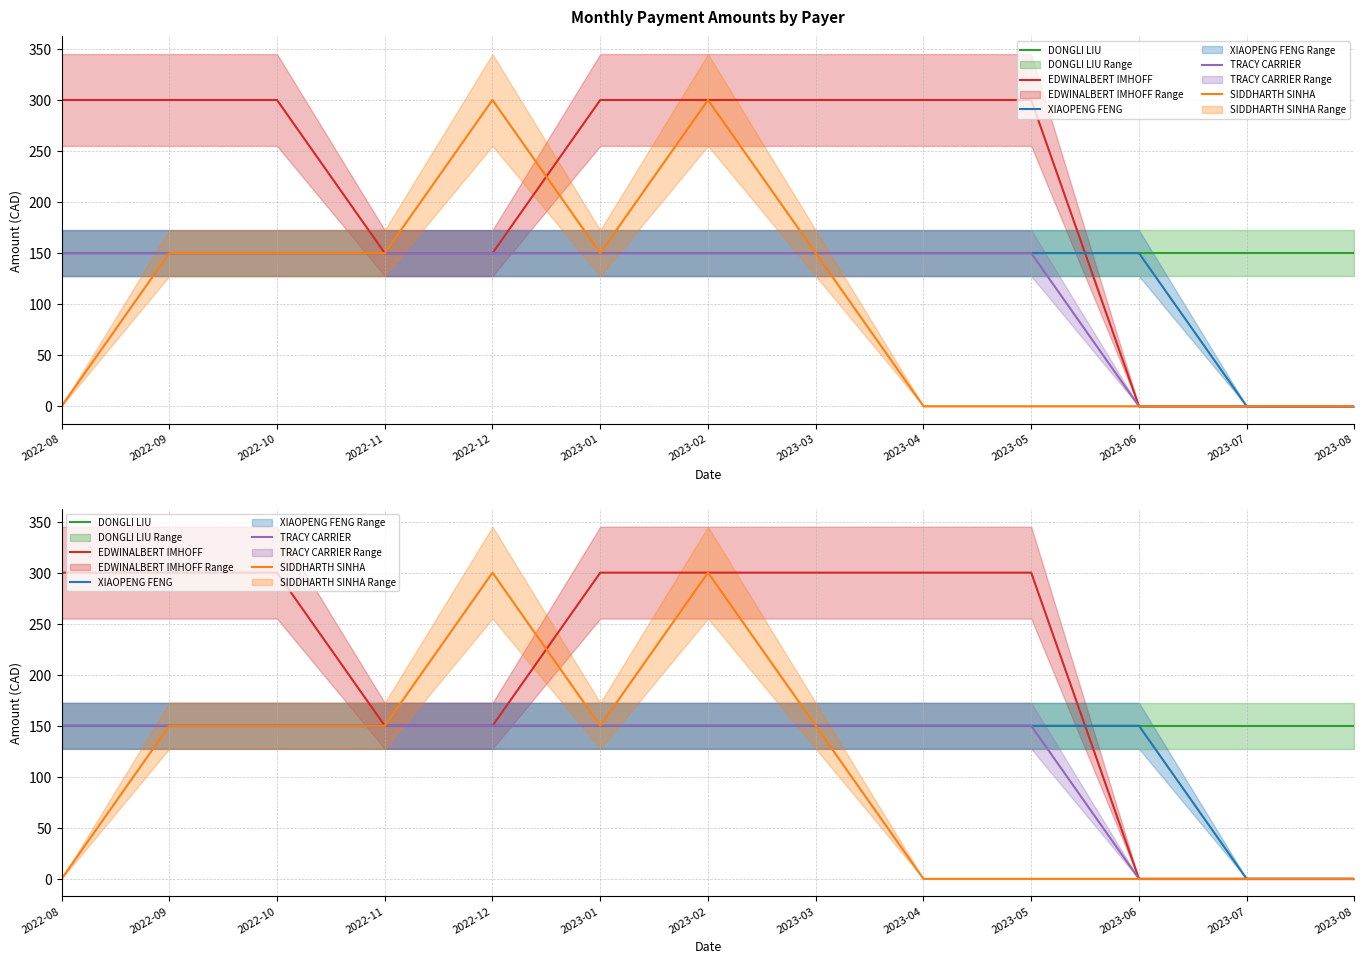

At which category is the sum across all series the highest?

2023-02